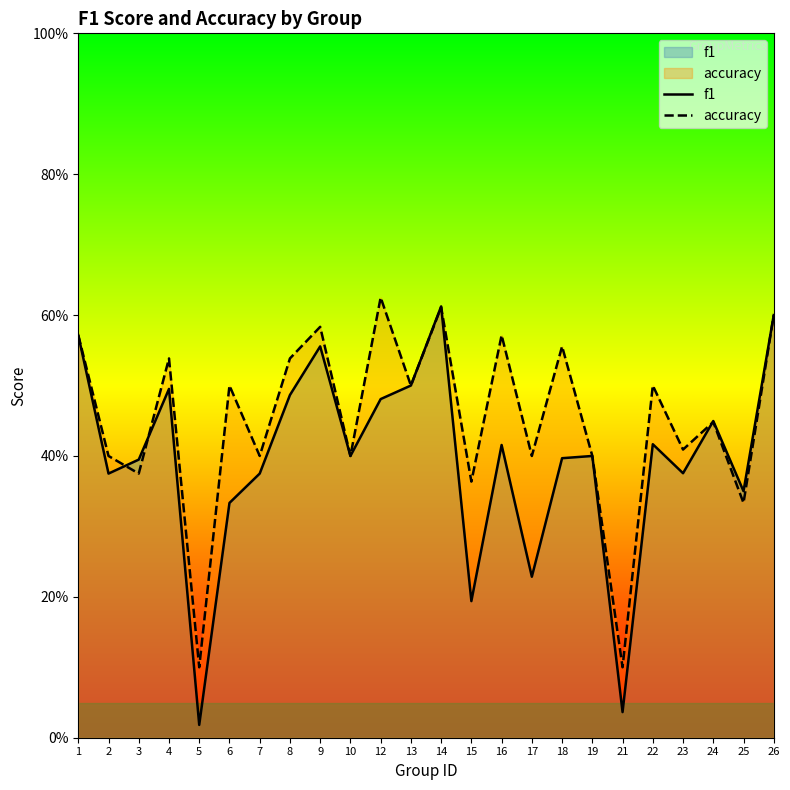

Reading left to right, what are all the values shown in this chart?

f1: 0.6	0.4	0.4	0.5	0.0	0.3	0.4	0.5	0.6	0.4	0.5	0.5	0.6	0.2	0.4	0.2	0.4	0.4	0.0	0.4	0.4	0.4	0.4	0.6
accuracy: 0.6	0.4	0.4	0.5	0.1	0.5	0.4	0.5	0.6	0.4	0.6	0.5	0.6	0.4	0.6	0.4	0.6	0.4	0.1	0.5	0.4	0.4	0.3	0.6